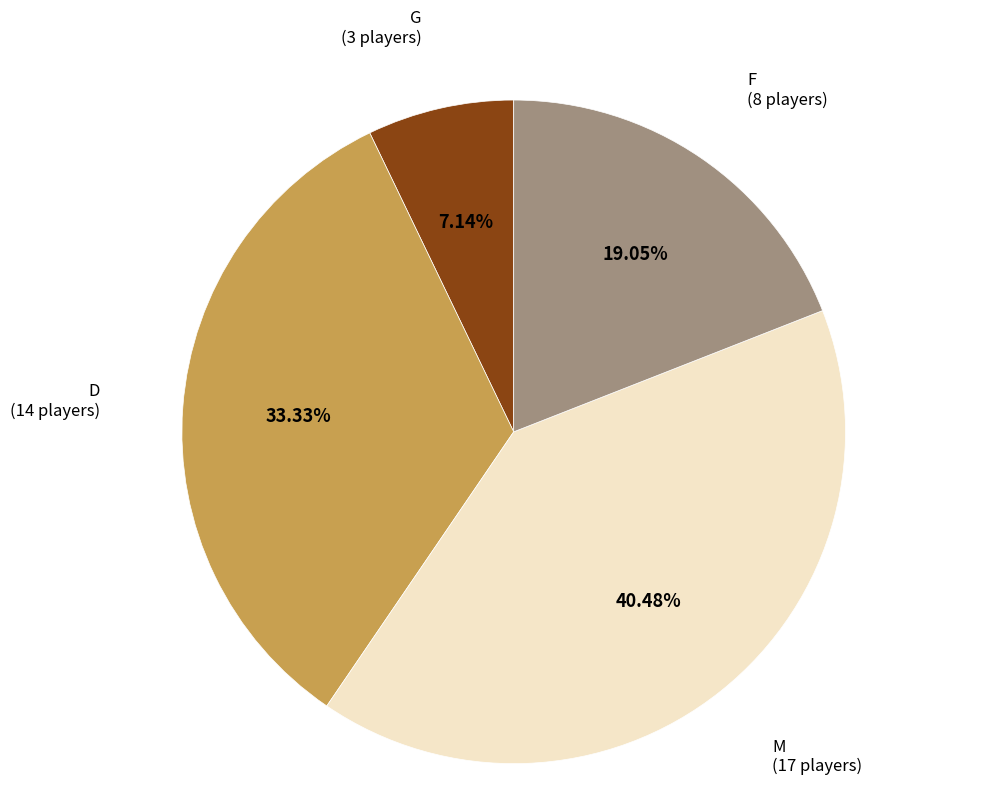

Is there a majority slice in this chart?

No